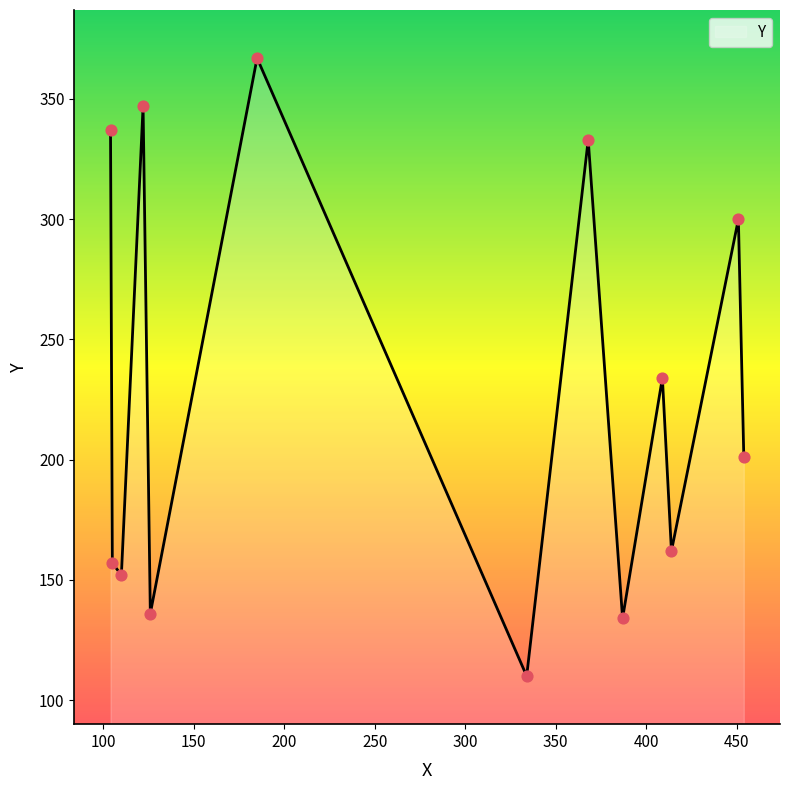

What is the difference between the maximum and minimum values?

257